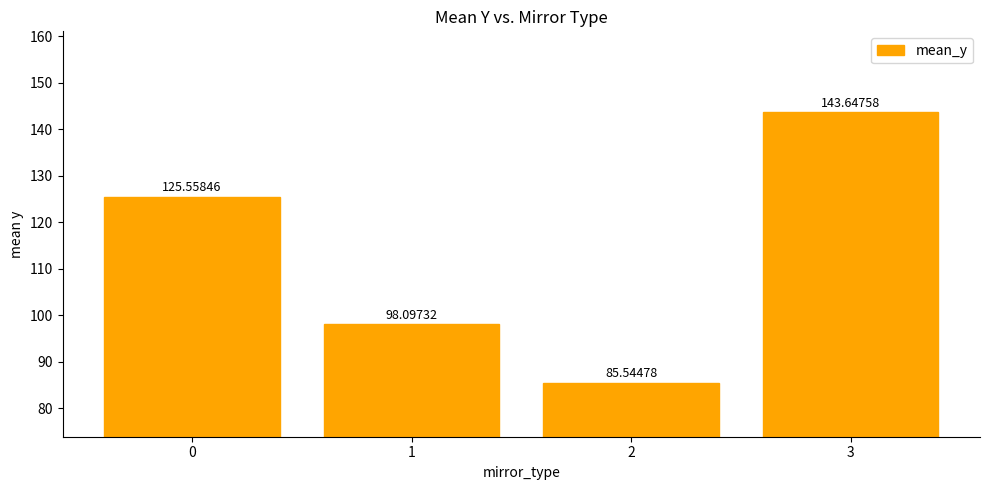

List the labels in order of value, smallest first.

2, 1, 0, 3